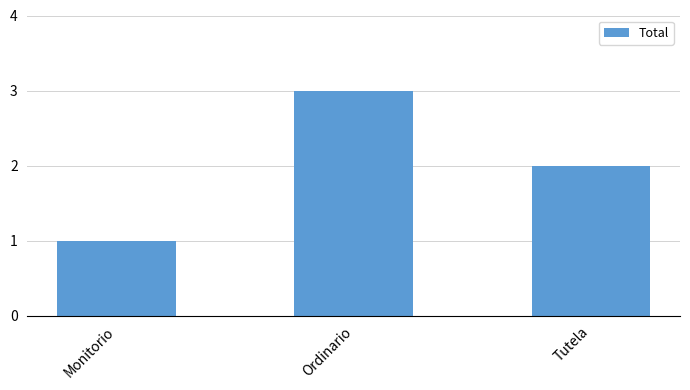

Is it true that the value at Ordinario is 2?

False